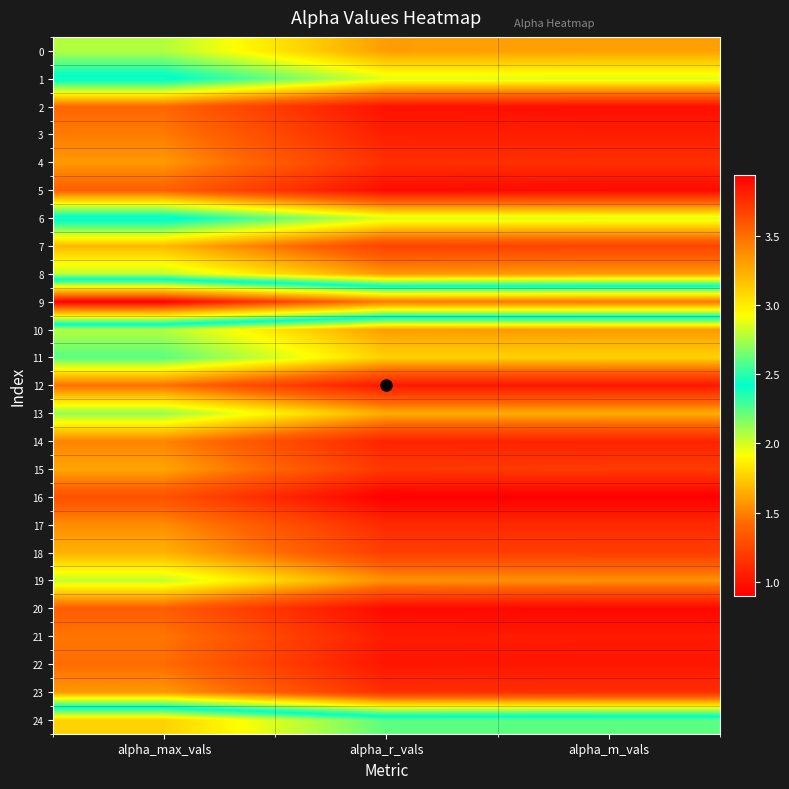

Reading left to right, extract all data points from this chart.

0: alpha_max_vals=2.1	alpha_r_vals=1.6	alpha_m_vals=1.6
1: alpha_max_vals=2.5	alpha_r_vals=2.0	alpha_m_vals=2.0
2: alpha_max_vals=1.4	alpha_r_vals=1.0	alpha_m_vals=1.0
3: alpha_max_vals=1.5	alpha_r_vals=1.1	alpha_m_vals=1.0
4: alpha_max_vals=1.6	alpha_r_vals=1.1	alpha_m_vals=1.1
5: alpha_max_vals=1.4	alpha_r_vals=1.0	alpha_m_vals=1.0
6: alpha_max_vals=2.5	alpha_r_vals=2.0	alpha_m_vals=2.0
7: alpha_max_vals=1.7	alpha_r_vals=1.2	alpha_m_vals=1.2
8: alpha_max_vals=2.0	alpha_r_vals=1.6	alpha_m_vals=1.6
9: alpha_max_vals=3.9	alpha_r_vals=3.5	alpha_m_vals=3.5
10: alpha_max_vals=2.1	alpha_r_vals=1.6	alpha_m_vals=1.6
11: alpha_max_vals=2.2	alpha_r_vals=1.8	alpha_m_vals=1.8
12: alpha_max_vals=1.4	alpha_r_vals=1.0	alpha_m_vals=1.0
13: alpha_max_vals=2.1	alpha_r_vals=1.6	alpha_m_vals=1.6
14: alpha_max_vals=1.5	alpha_r_vals=1.1	alpha_m_vals=1.1
15: alpha_max_vals=1.6	alpha_r_vals=1.2	alpha_m_vals=1.2
16: alpha_max_vals=1.3	alpha_r_vals=0.9	alpha_m_vals=0.9
17: alpha_max_vals=1.5	alpha_r_vals=1.1	alpha_m_vals=1.1
18: alpha_max_vals=1.7	alpha_r_vals=1.2	alpha_m_vals=1.2
19: alpha_max_vals=2.0	alpha_r_vals=1.6	alpha_m_vals=1.5
20: alpha_max_vals=1.4	alpha_r_vals=1.0	alpha_m_vals=0.9
21: alpha_max_vals=1.5	alpha_r_vals=1.0	alpha_m_vals=1.0
22: alpha_max_vals=1.4	alpha_r_vals=1.0	alpha_m_vals=1.0
23: alpha_max_vals=1.6	alpha_r_vals=1.1	alpha_m_vals=1.1
24: alpha_max_vals=3.1	alpha_r_vals=2.6	alpha_m_vals=2.6